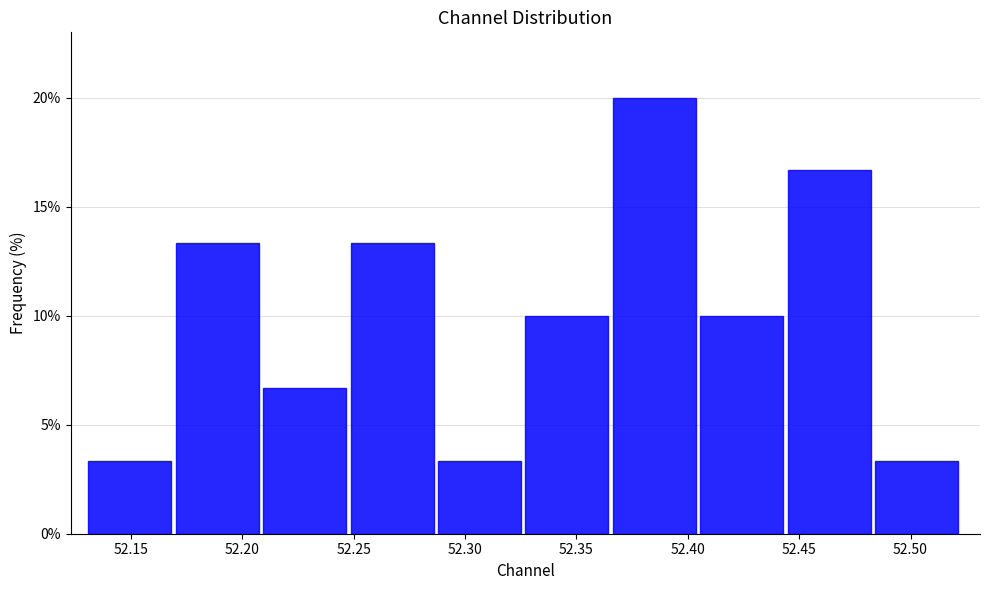

Over which range of the x-axis is the bar tallest?

52.365 to 52.405